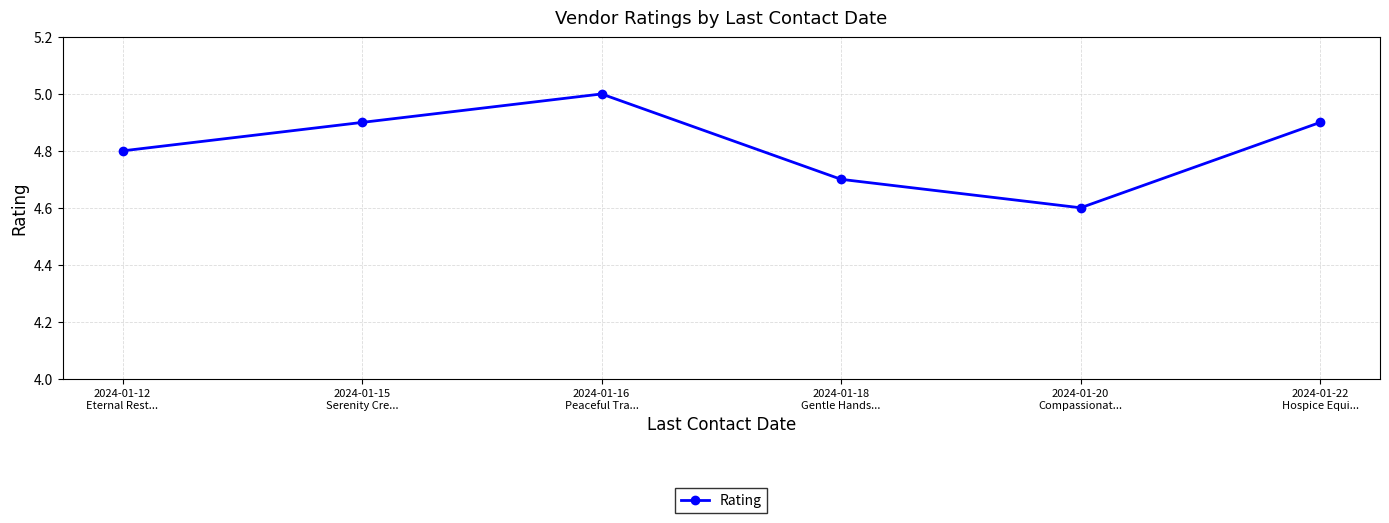

The value at 2024-01-22
Hospice Equi... is 8.1. True or false?

False